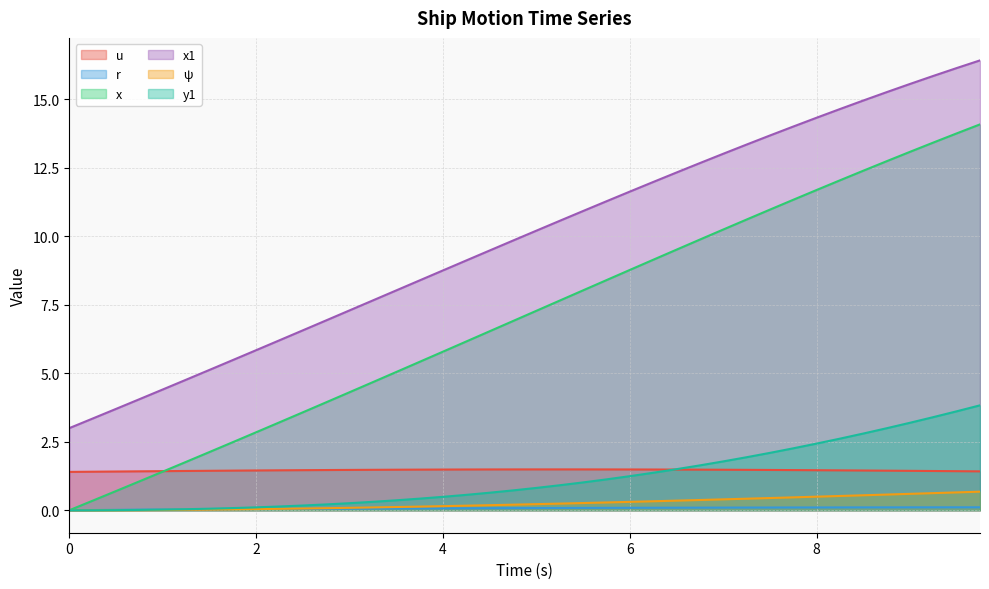

Rank the series at 9.0 from highest to lowest value.

x1, x, y1, u, ψ, r